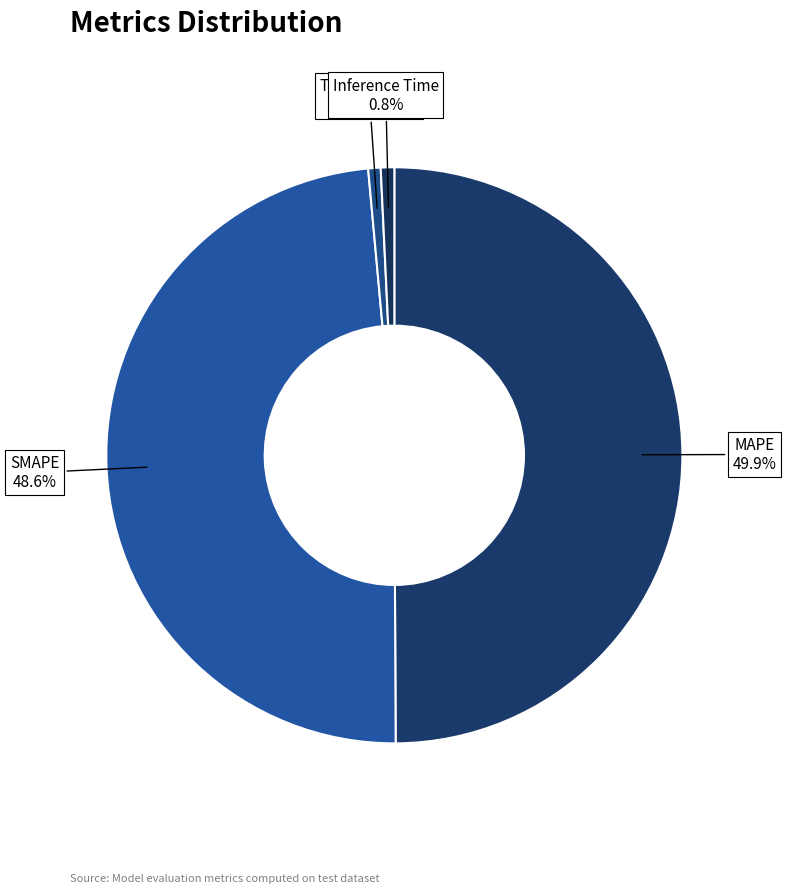

How many segments does this pie chart have?

4